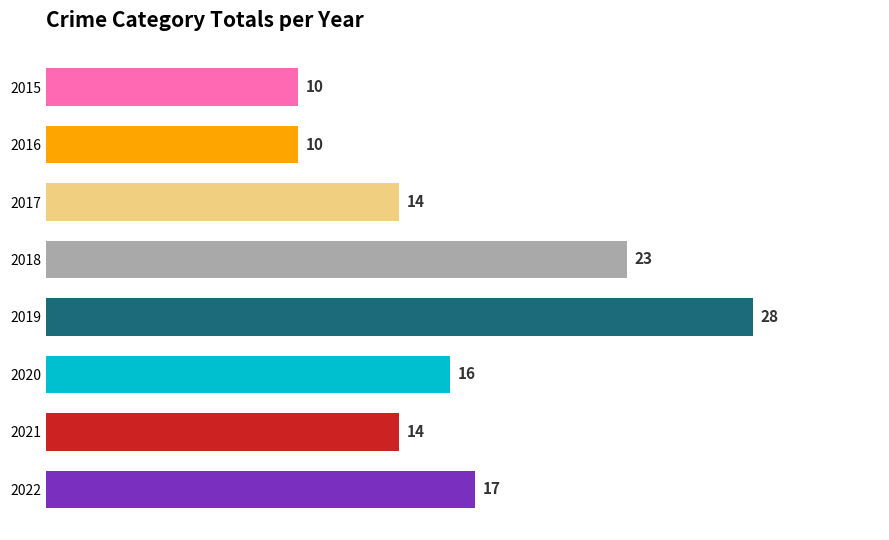

Reading bottom to top, list all the values displayed in this chart.

2022=17	2021=14	2020=16	2019=28	2018=23	2017=14	2016=10	2015=10